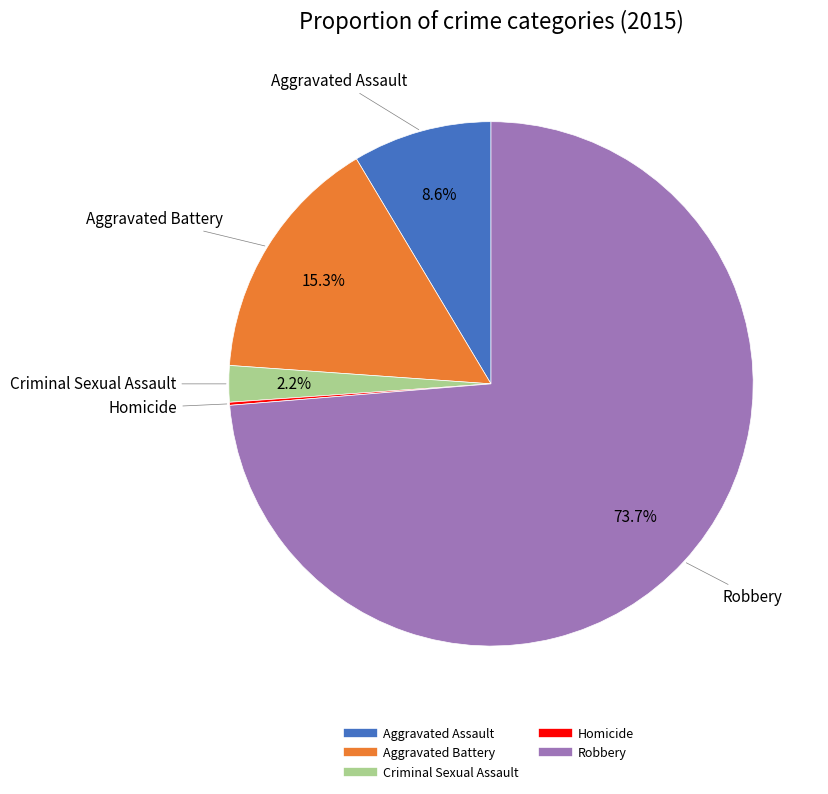

Which slice is the largest?

Robbery